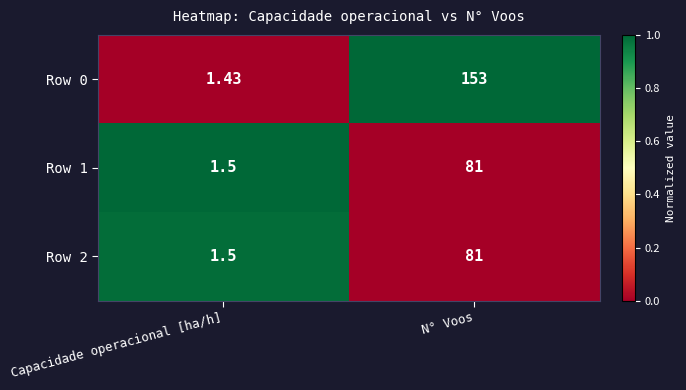

Which category has the highest value in the Row 0 series?

N° Voos